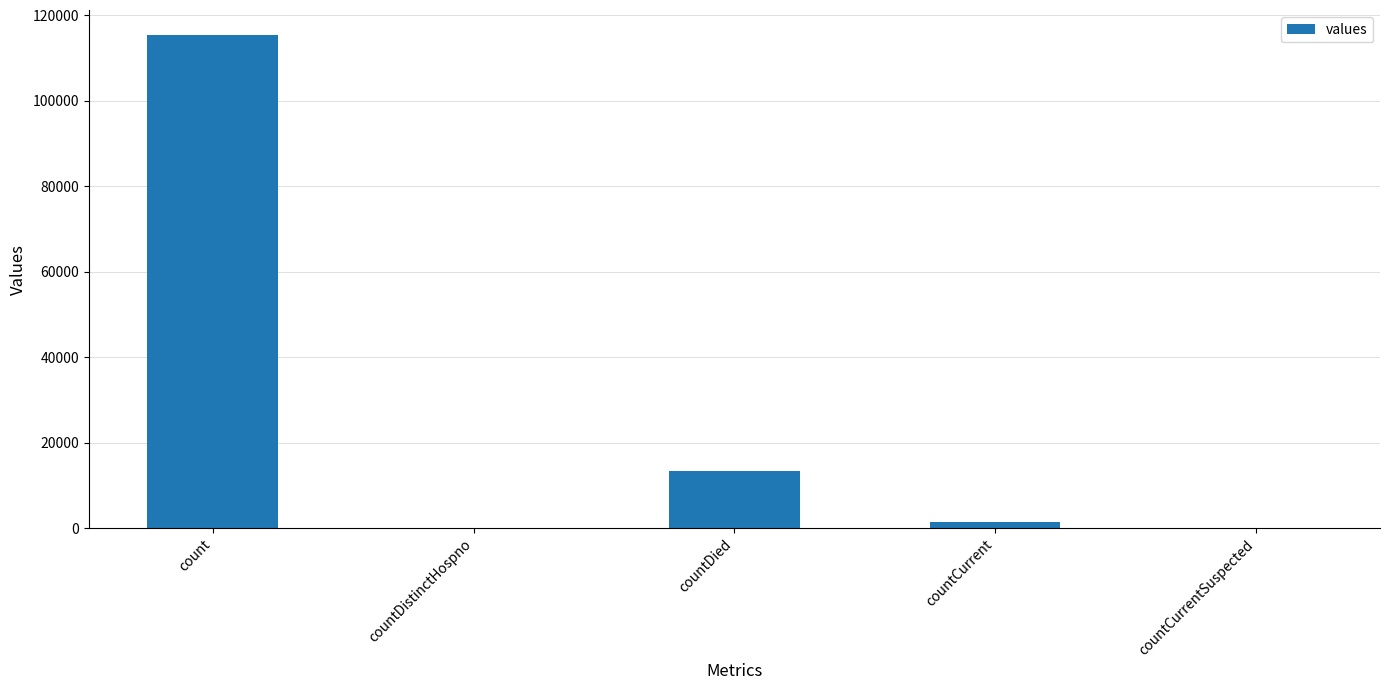

What is the greatest value displayed?

115379